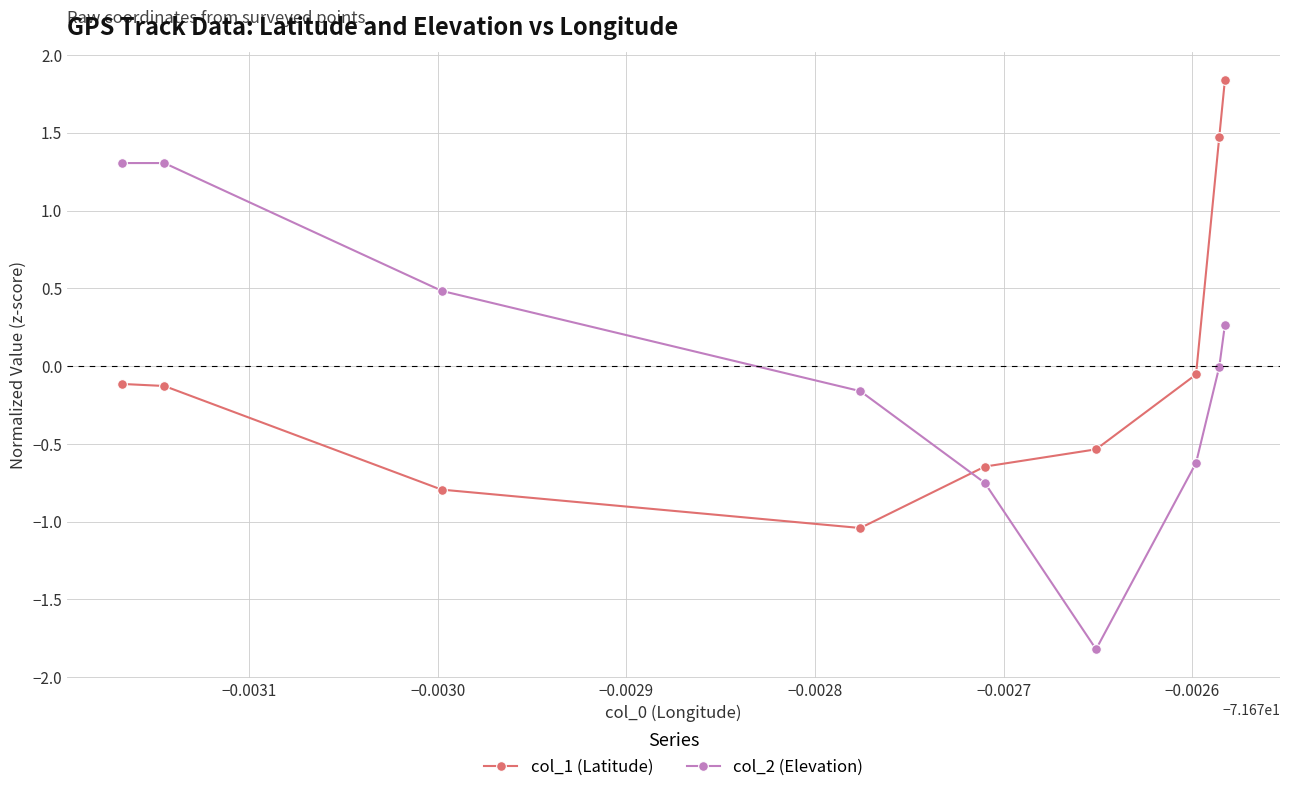

List the series in order of their peak value, lowest first.

col_2 (Elevation), col_1 (Latitude)